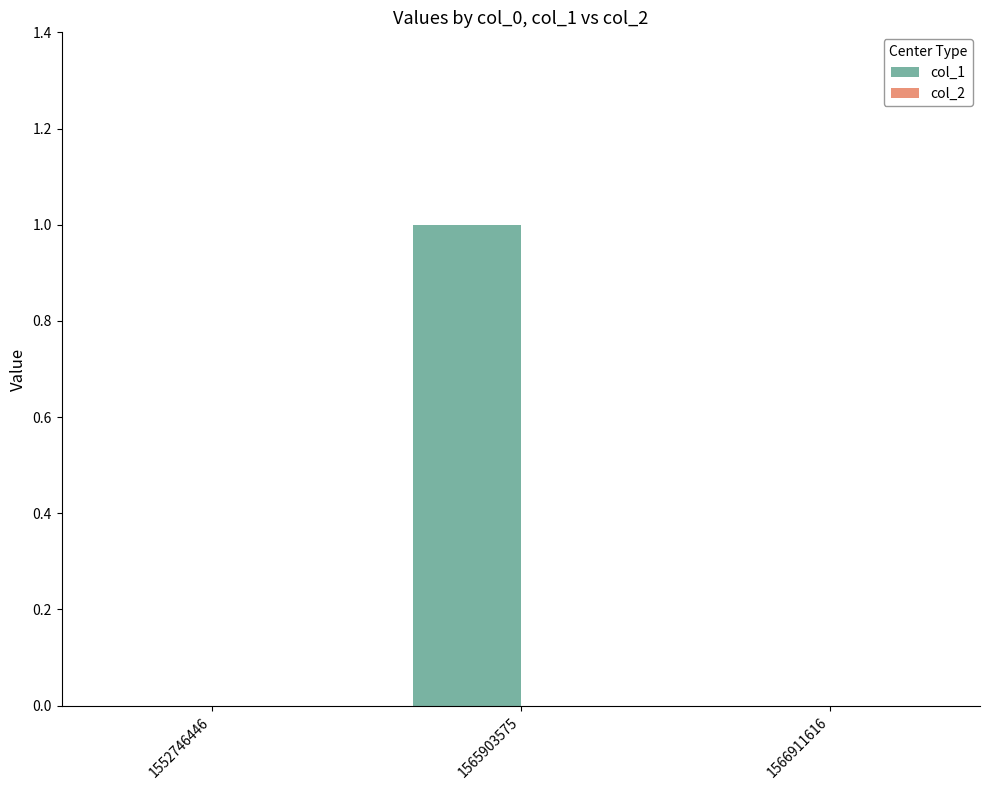

At which category does the chart reach its peak across all series?

1565903575